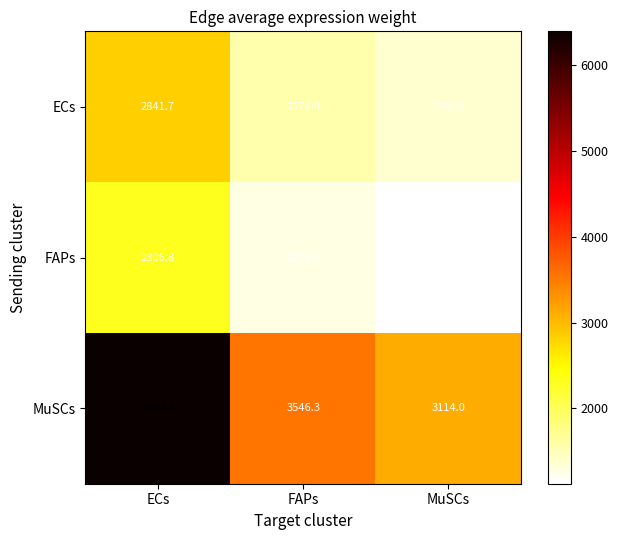

Which series has the largest total across all categories?

MuSCs